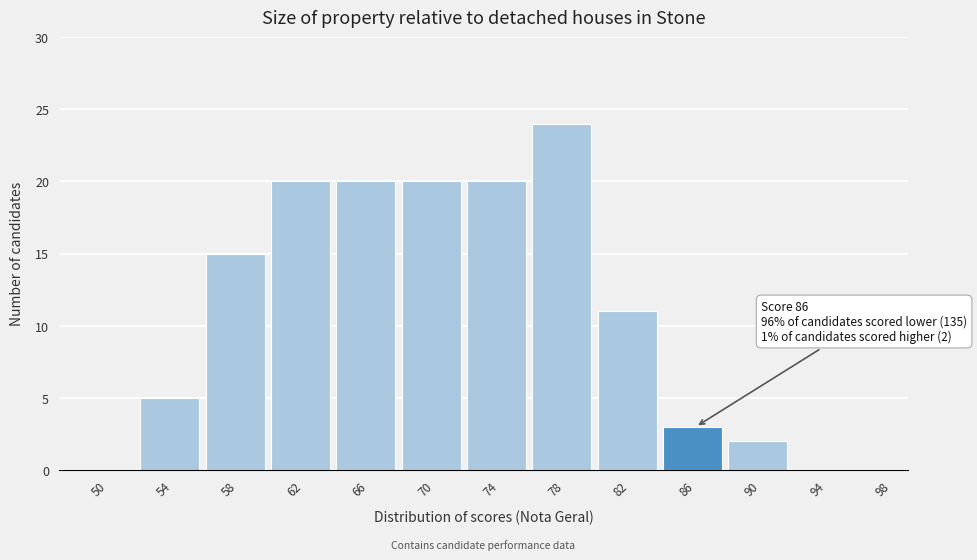

Reading right to left, list all the values displayed in this chart.

98=0	94=0	90=2	86=3	82=11	78=24	74=20	70=20	66=20	62=20	58=15	54=5	50=0